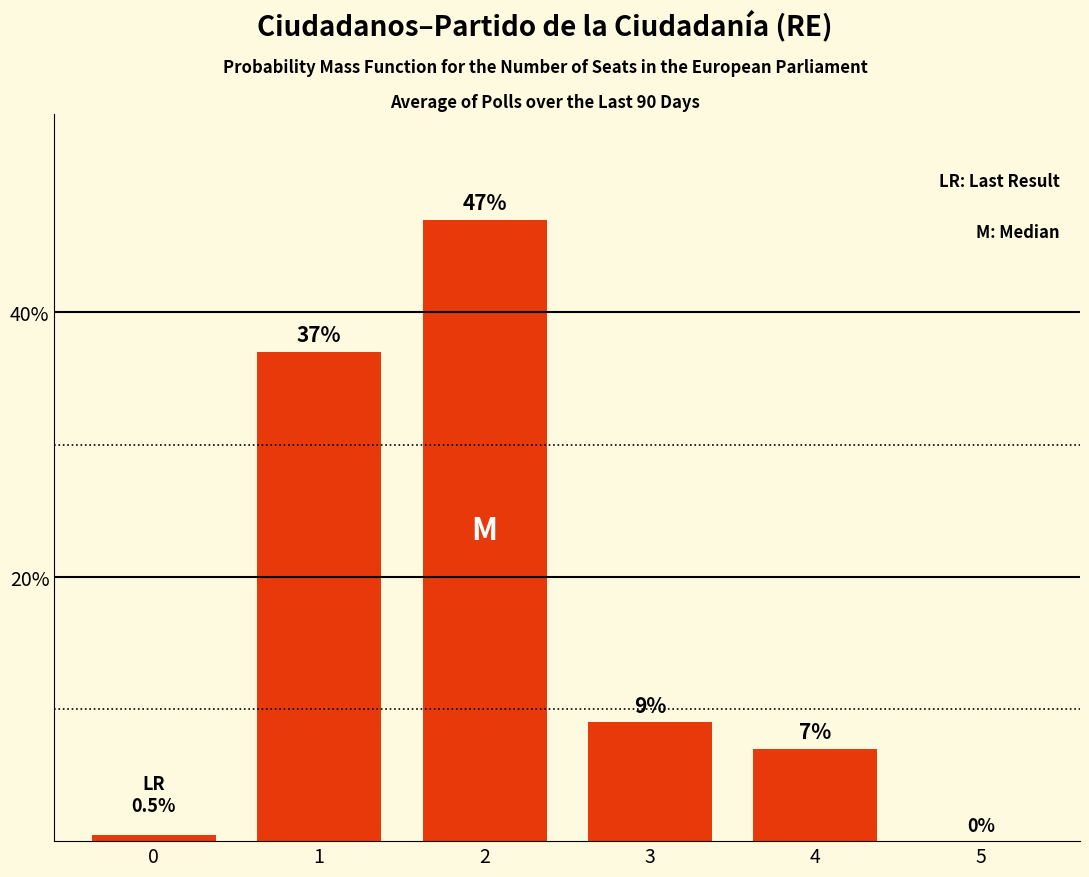

What is the approximate value at 3?

9.0